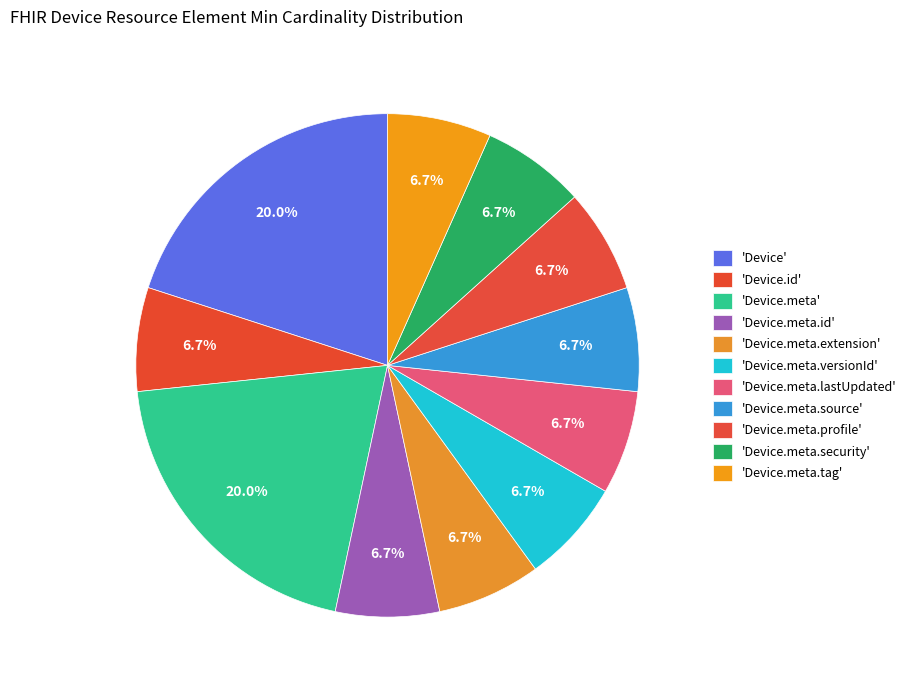

Is there a majority slice in this chart?

No